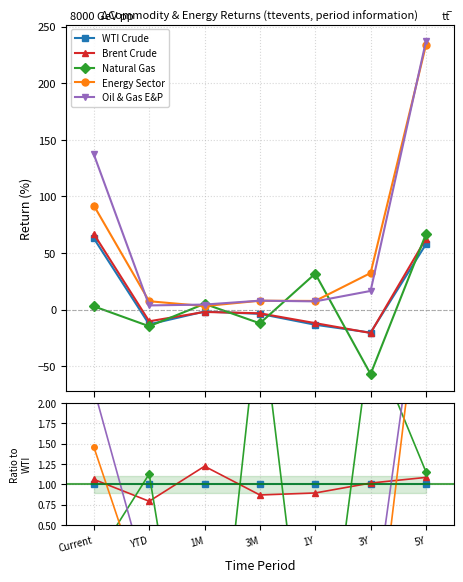

Reading right to left, extract all data points from this chart.

WTI Crude: 5Y=1.0	3Y=1.0	1Y=1.0	3M=1.0	1M=1.0	YTD=1.0	Current=1.0
Brent Crude: 5Y=1.1	3Y=1.0	1Y=0.9	3M=0.9	1M=1.2	YTD=0.8	Current=1.1
Natural Gas: 5Y=1.2	3Y=2.8	1Y=-2.4	3M=3.2	1M=-3.0	YTD=1.1	Current=0.0
Energy Sector: 5Y=4.0	3Y=-1.6	1Y=-0.6	3M=-2.1	1M=-1.8	YTD=-0.6	Current=1.5
Oil & Gas E&P: 5Y=4.1	3Y=-0.8	1Y=-0.5	3M=-2.1	1M=-2.6	YTD=-0.3	Current=2.2